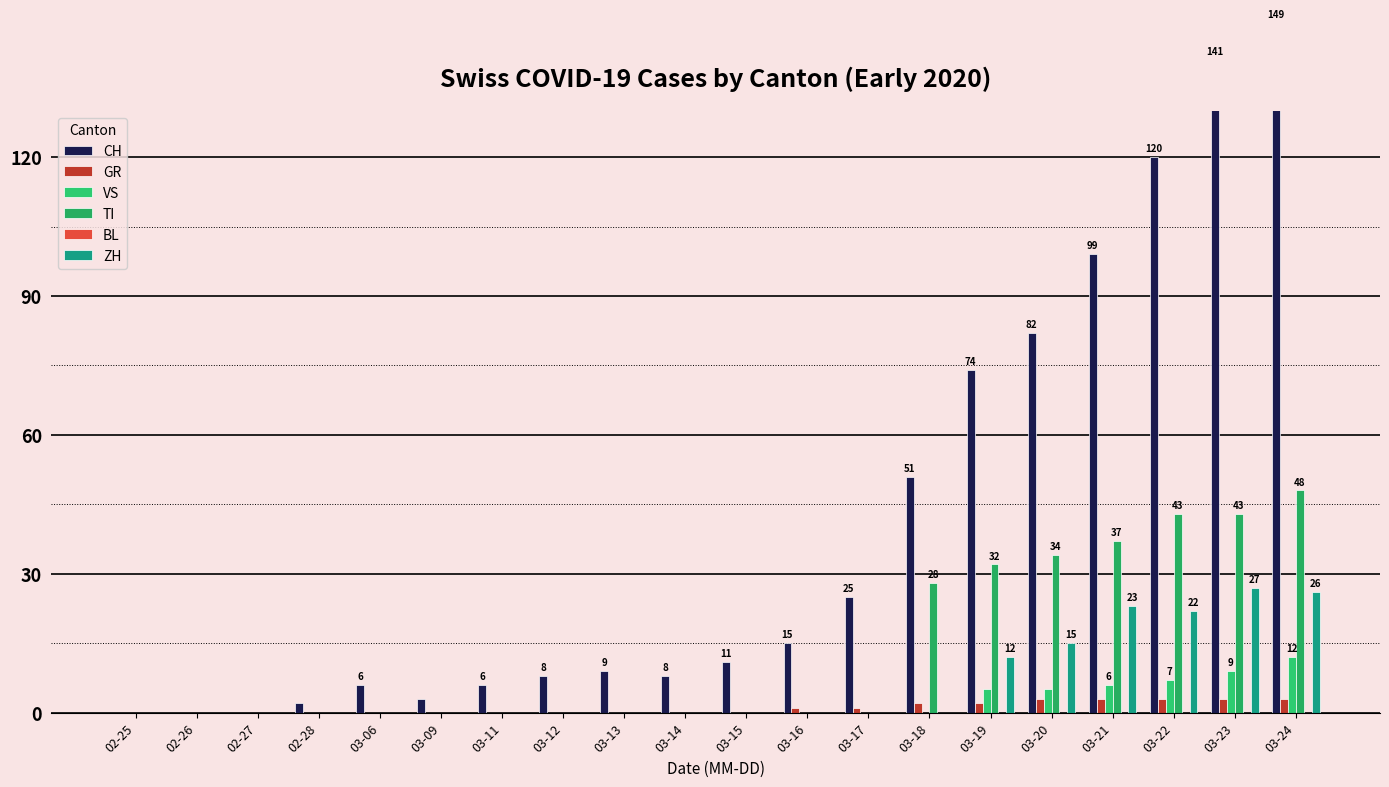

Where is GR nearest to the value 1?

03-16